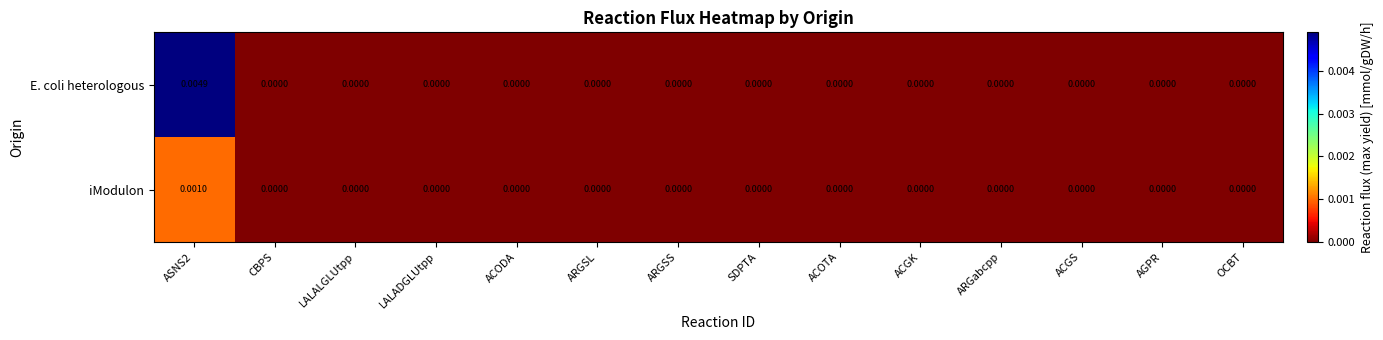

List the series in order of their peak value, lowest first.

iModulon, E. coli heterologous